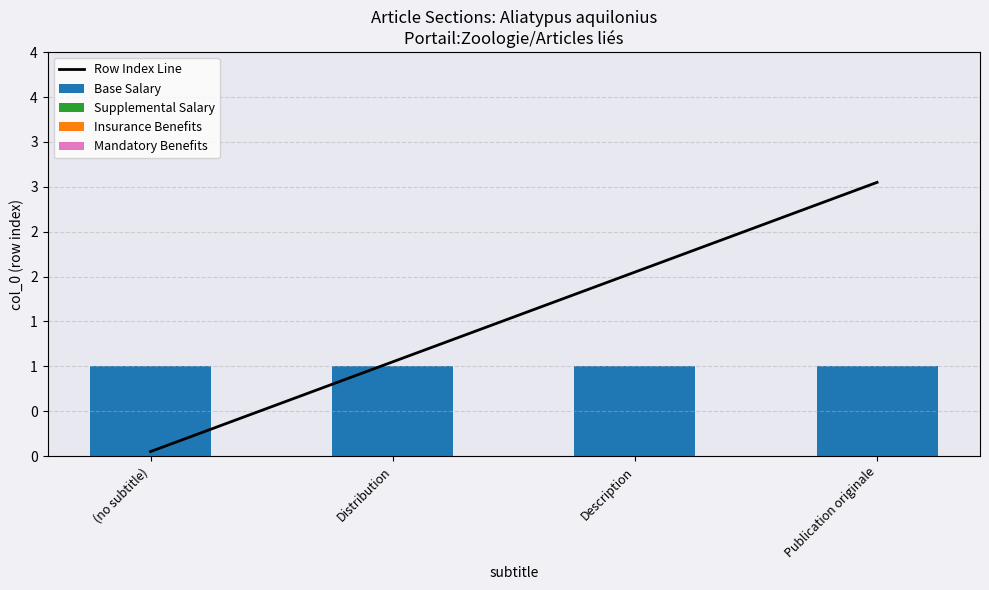

What is the difference between the highest and lowest values at (no subtitle)?

1.0